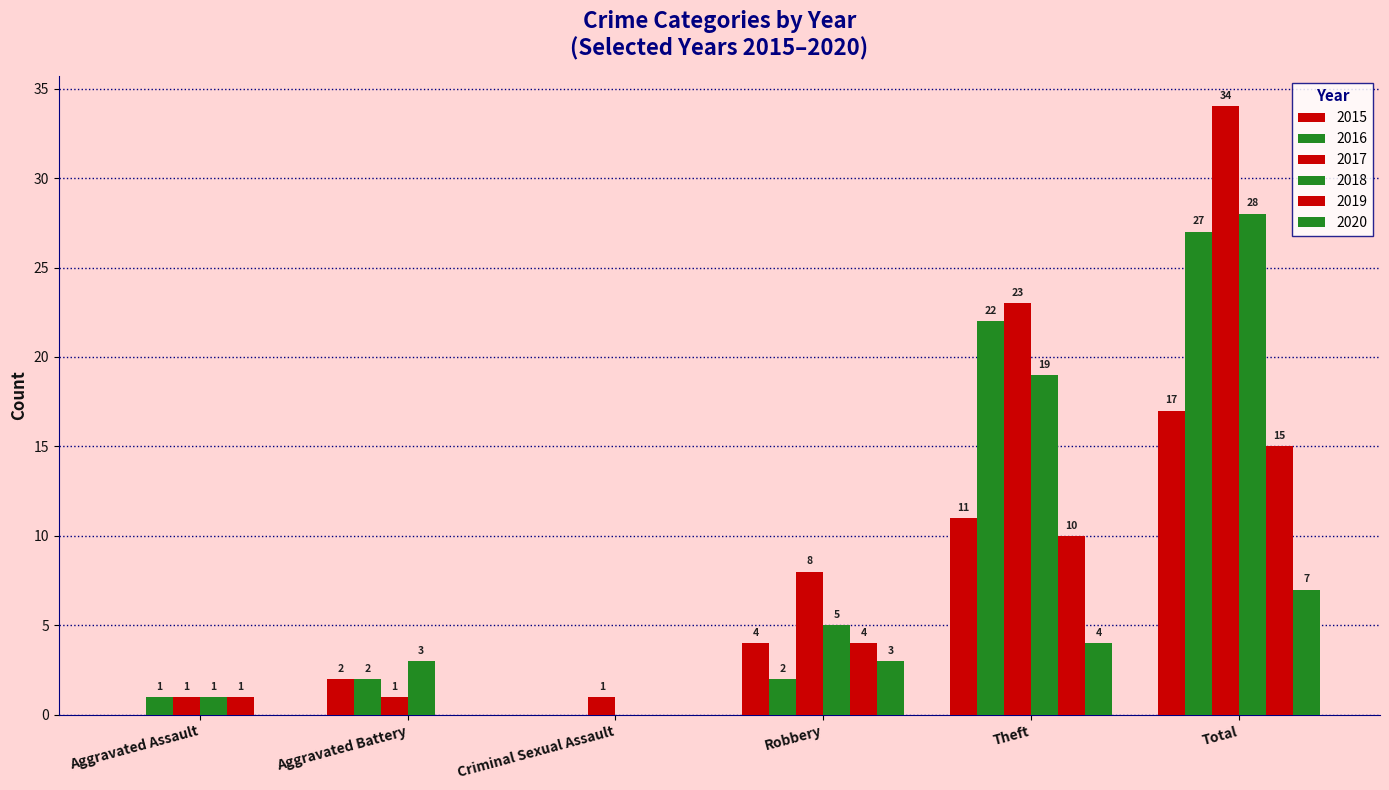

Between Total and Criminal Sexual Assault, which is larger?

Total